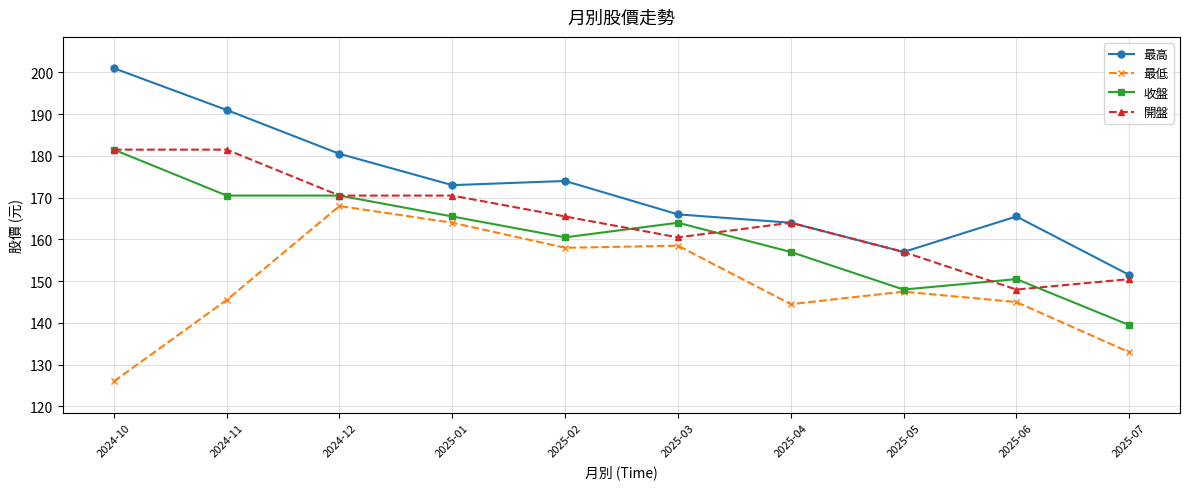

What is the spread (max minus min) of values at 2025-03?

7.5